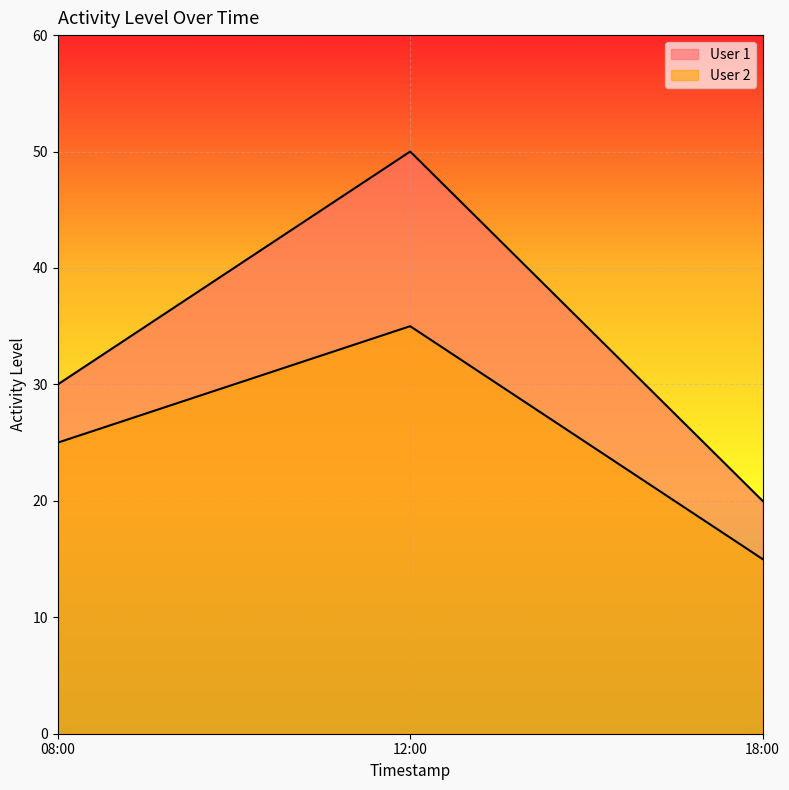

What is the sum of all User 2 values?

75